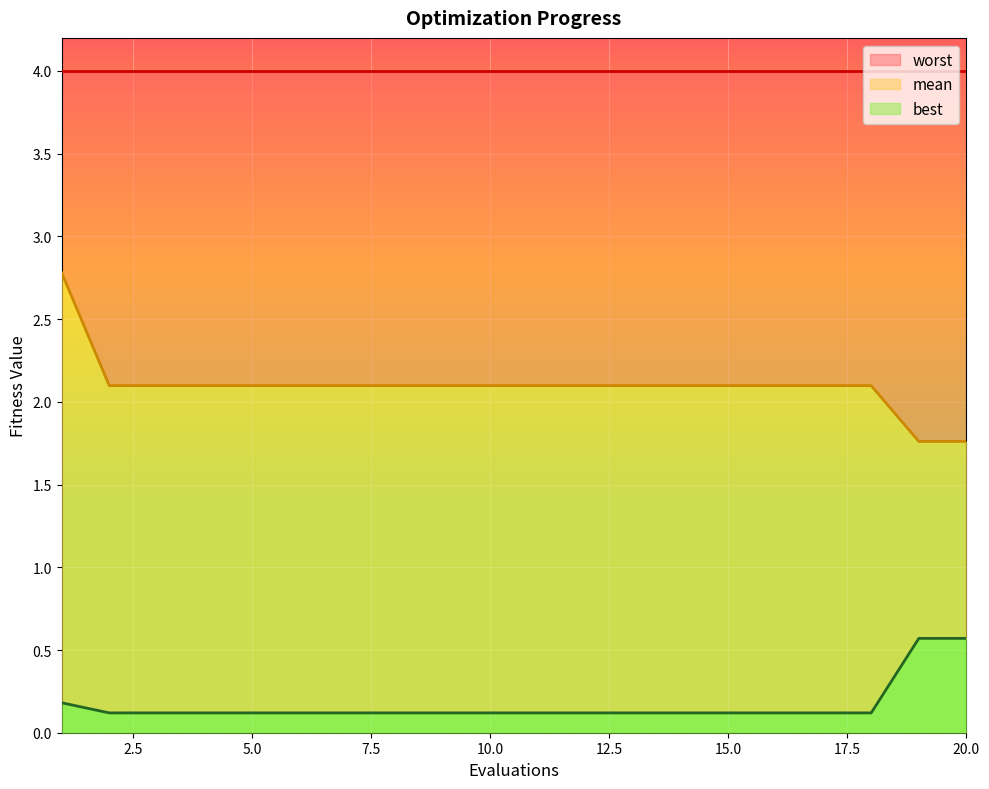

What is the average value of the best series?

0.2